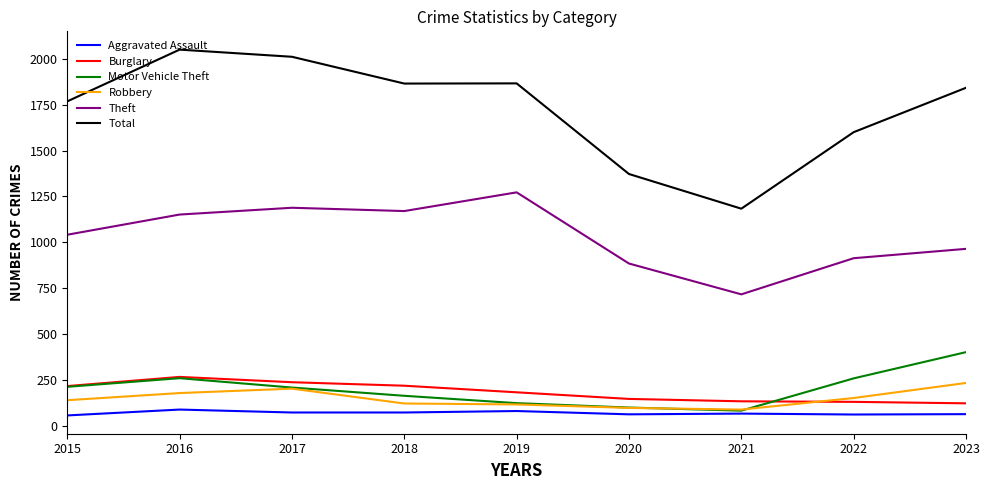

True or false: Theft and Burglary cross at least once.

False